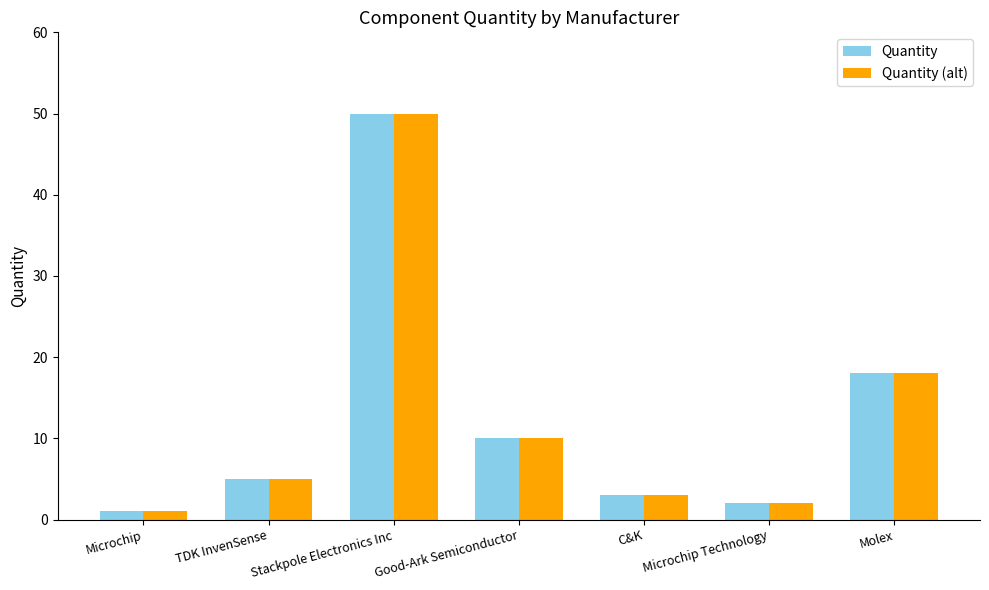

True or false: Quantity (alt) has a value of 2 at Microchip Technology.

True